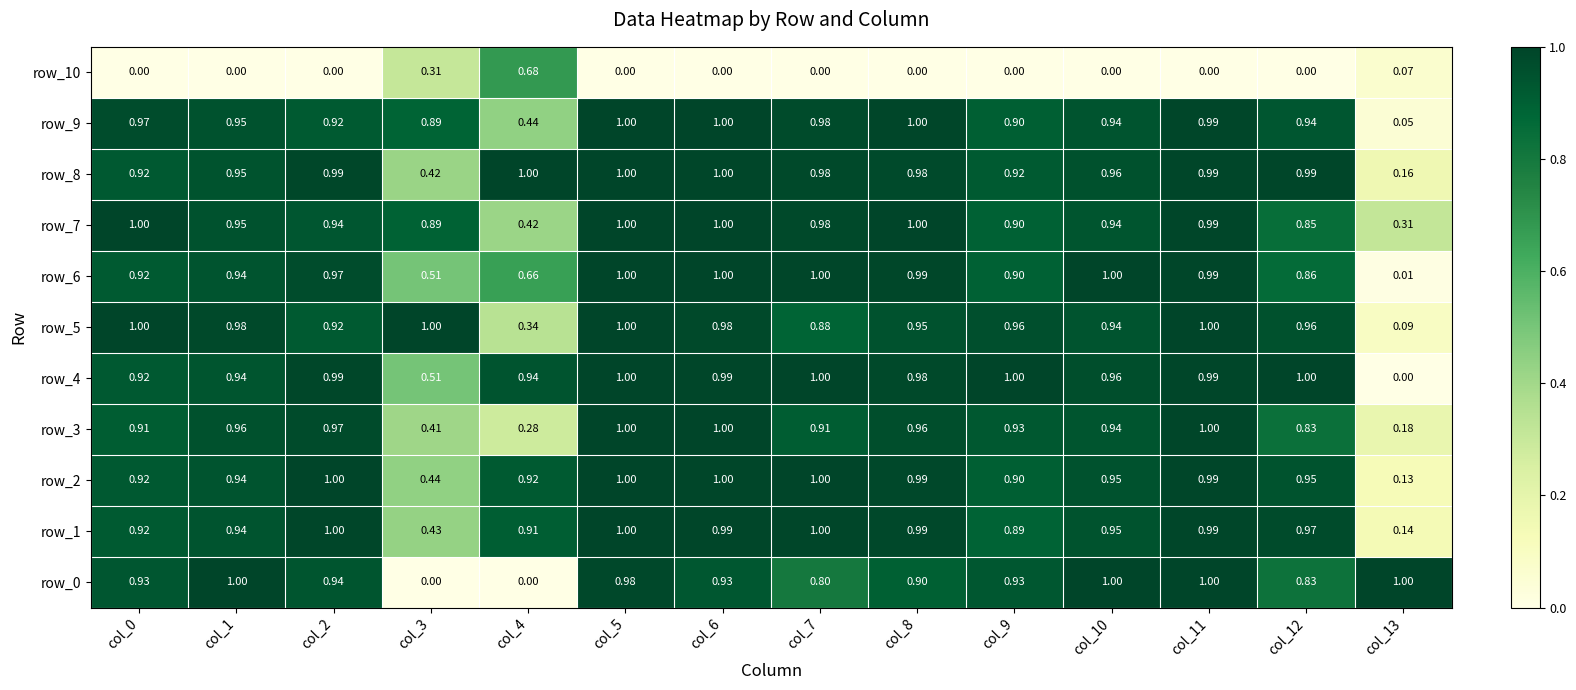

The value of row_10 at col_6 is -0.4. True or false?

False